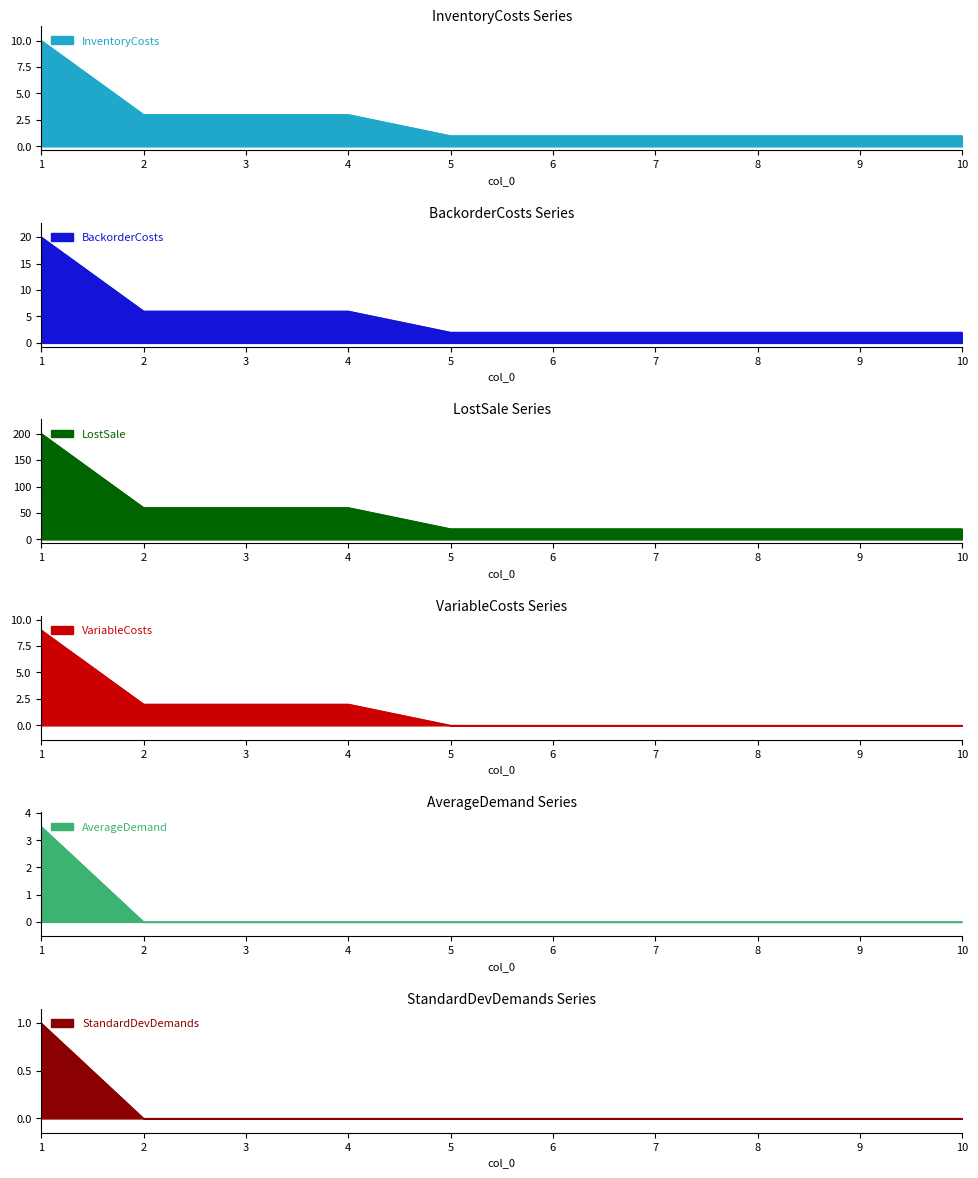

True or false: AverageDemand and VariableCosts cross at least once.

False